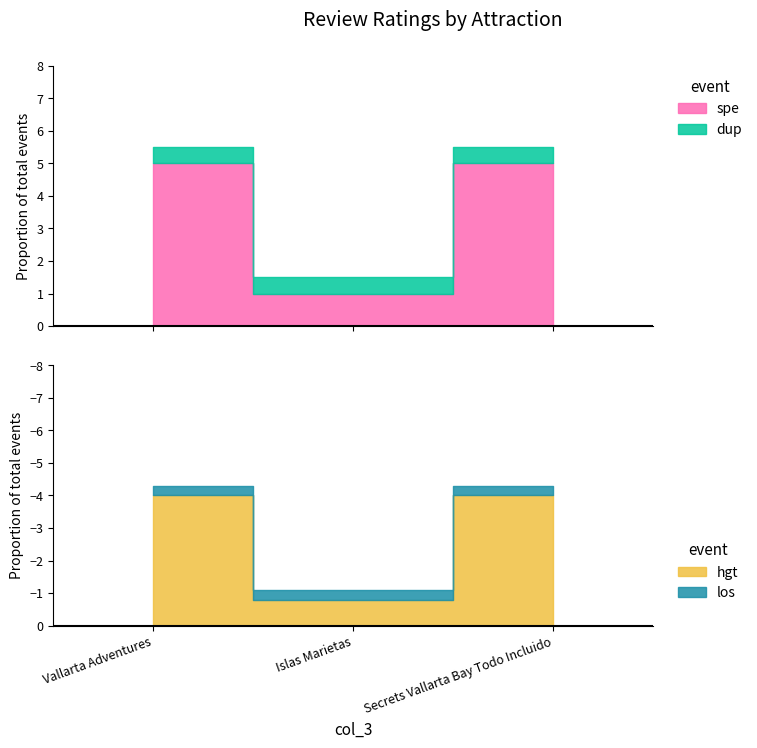

Rank the categories by value from lowest to highest.

Islas Marietas, Vallarta Adventures, Secrets Vallarta Bay Todo Incluido